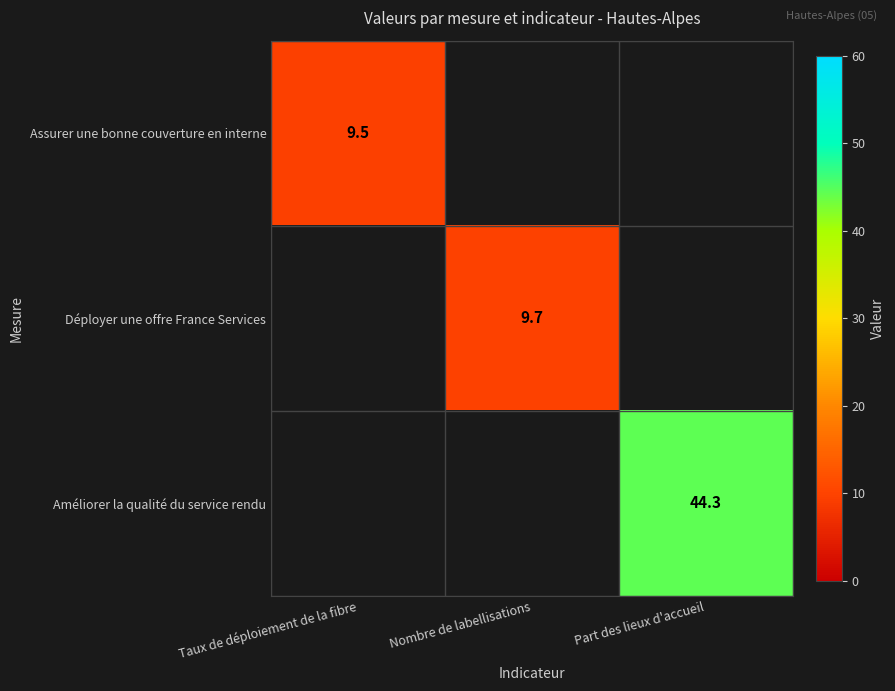

At how many categories does at least one series exceed 36?

1